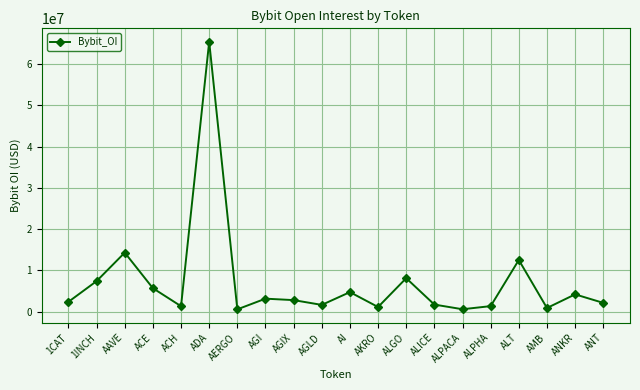

Where is the first local maximum?

AAVE